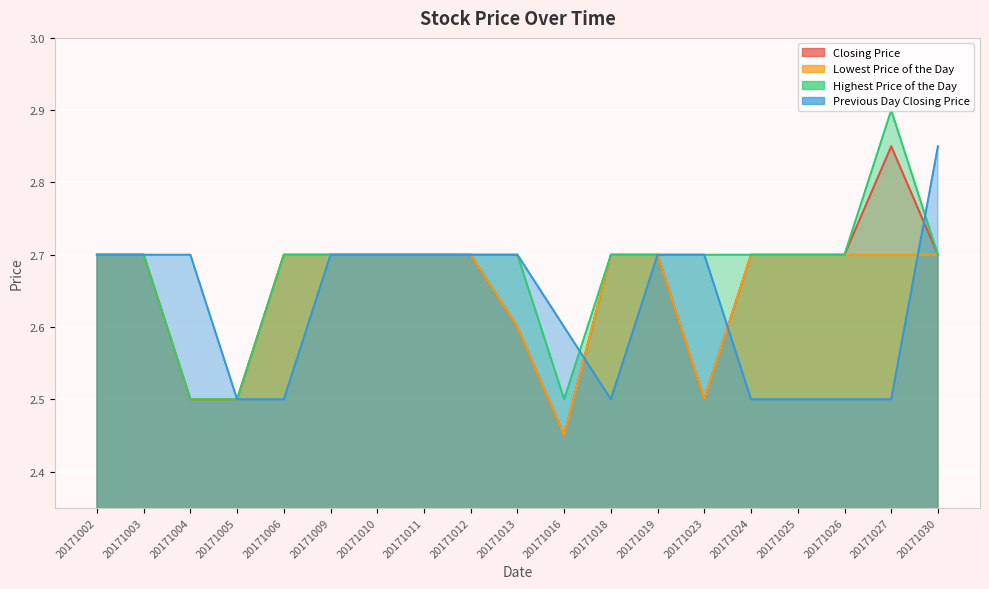

Is it true that Closing Price equals 0.8 at 20171016?

False